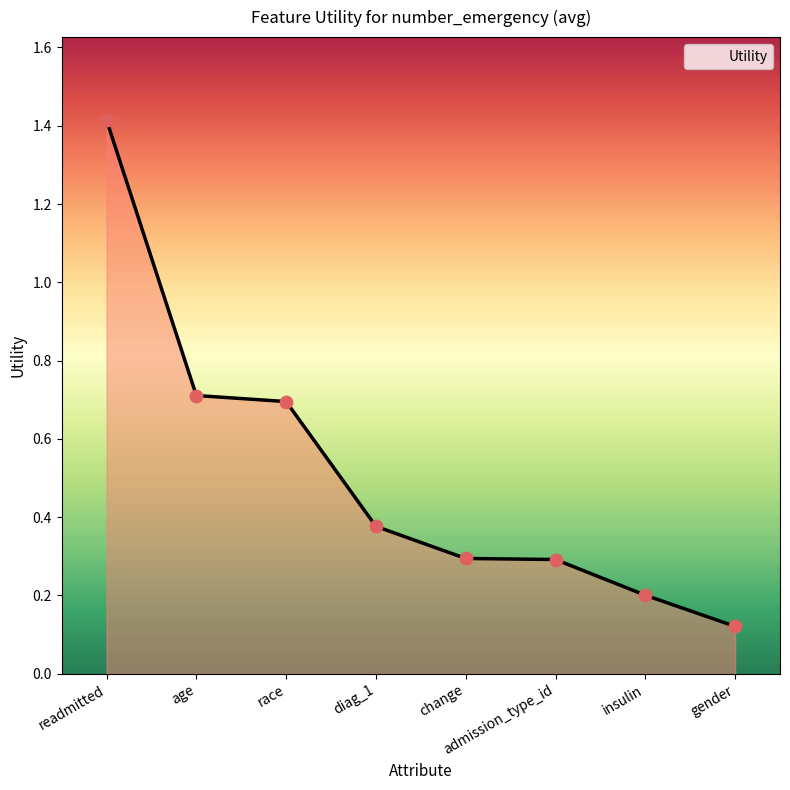

What is the change in value from insulin to gender?

-0.1